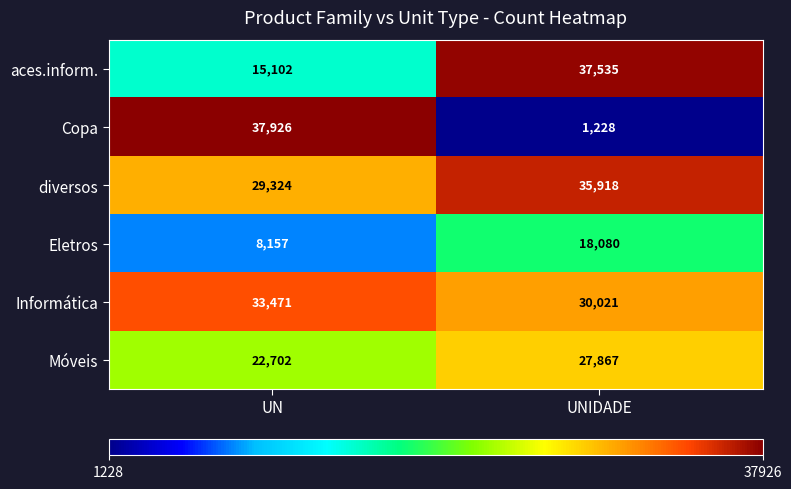

What is the difference between the maximum and minimum values in the diversos series?

6594